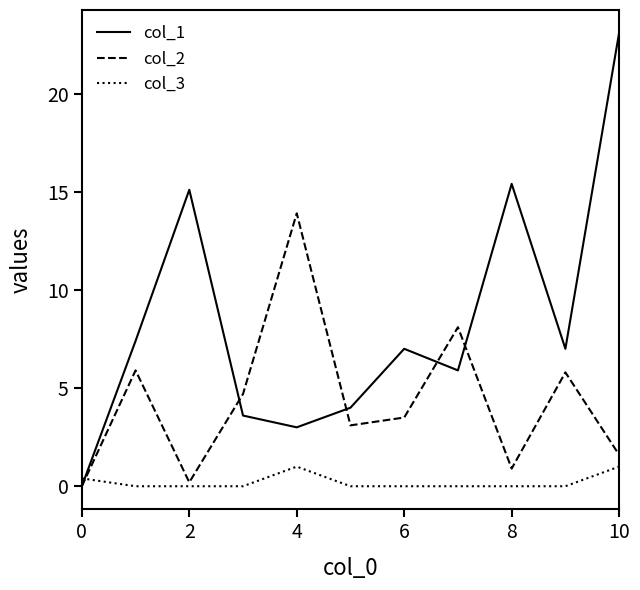

What is the difference between the maximum and minimum values in the col_3 series?

1.0